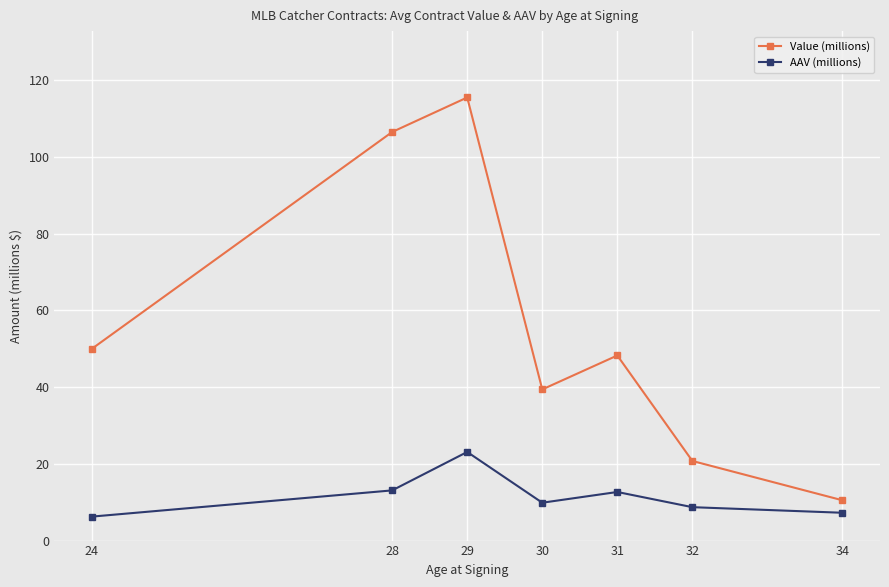

What is the difference between the highest and lowest values at 31?

35.6